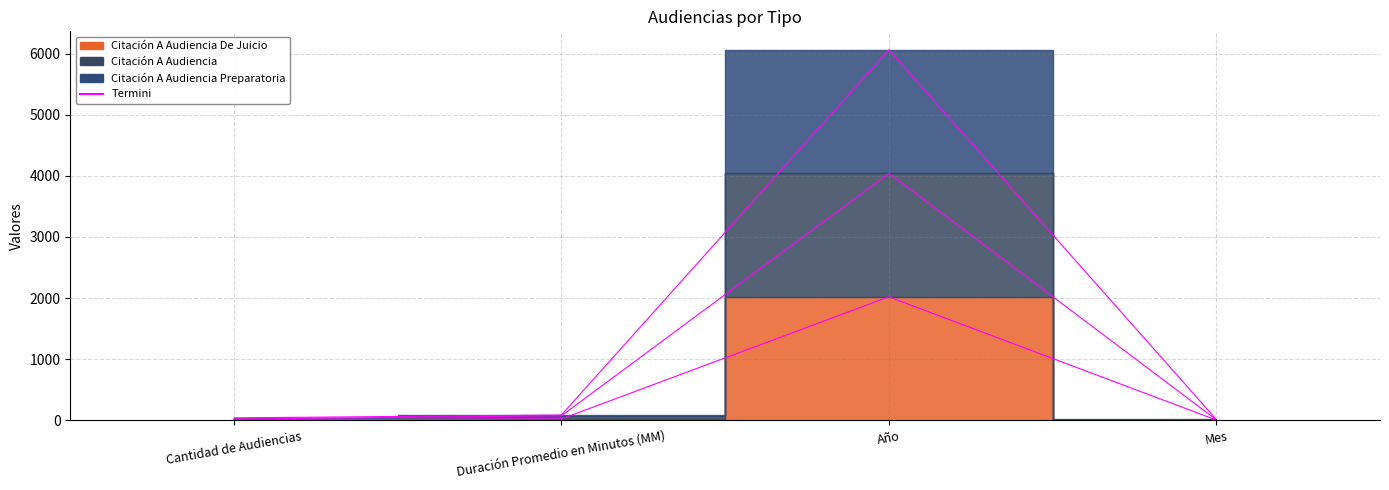

How many lines are shown in the chart?

3